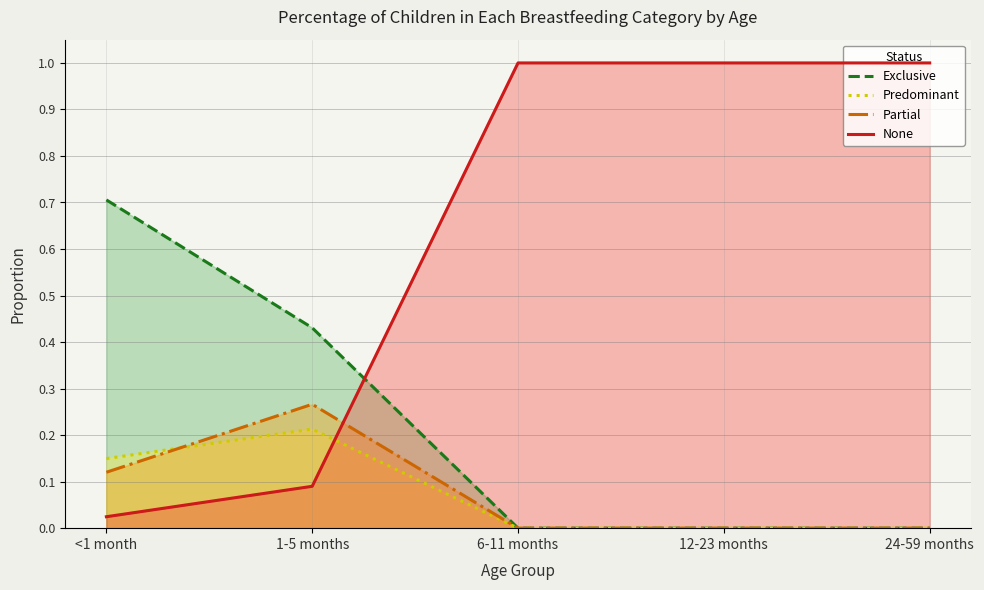

True or false: Predominant and Exclusive intersect in this chart.

False